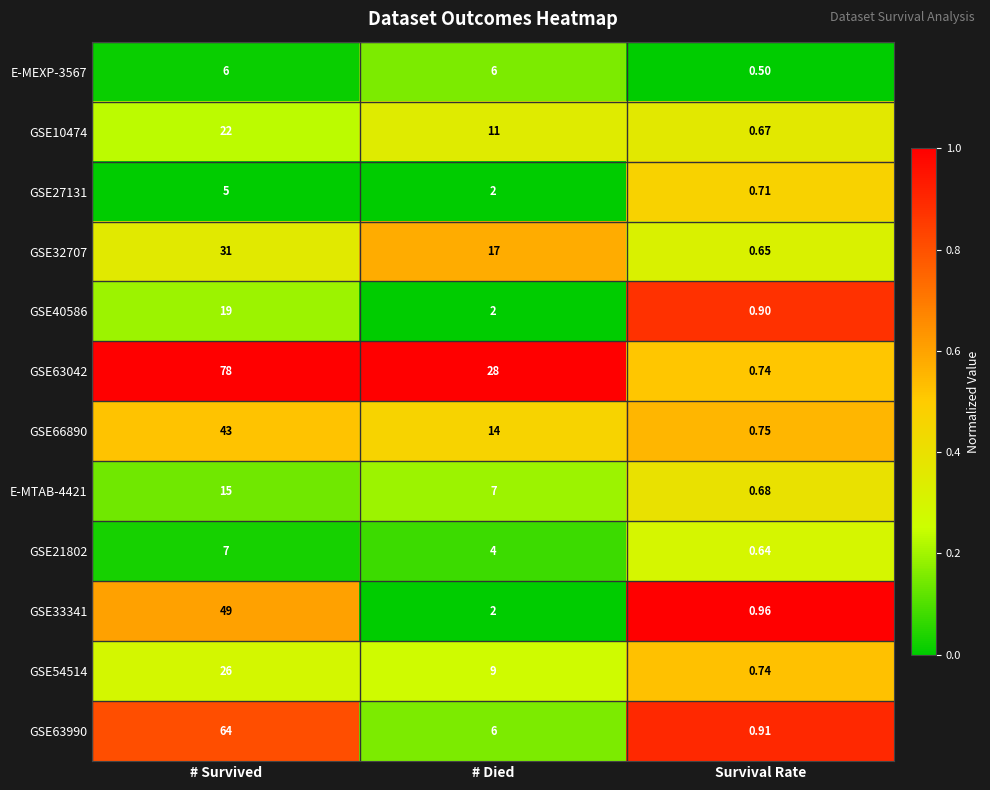

Rank the categories by E-MTAB-4421 value from highest to lowest.

# Survived, # Died, Survival Rate